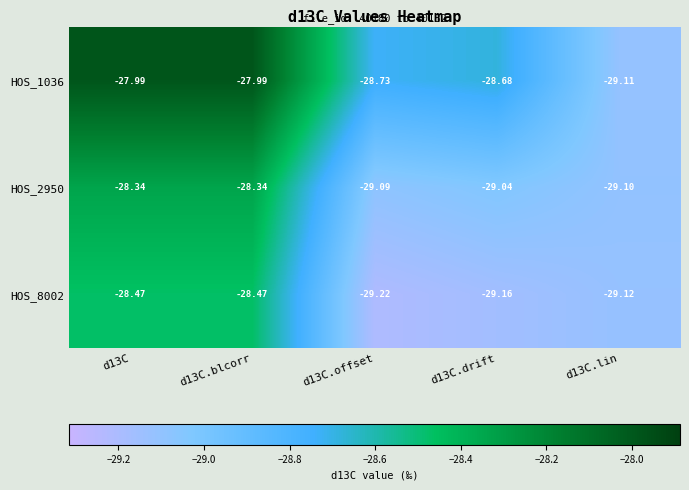

Which category has the lowest value across all series?

d13C.offset